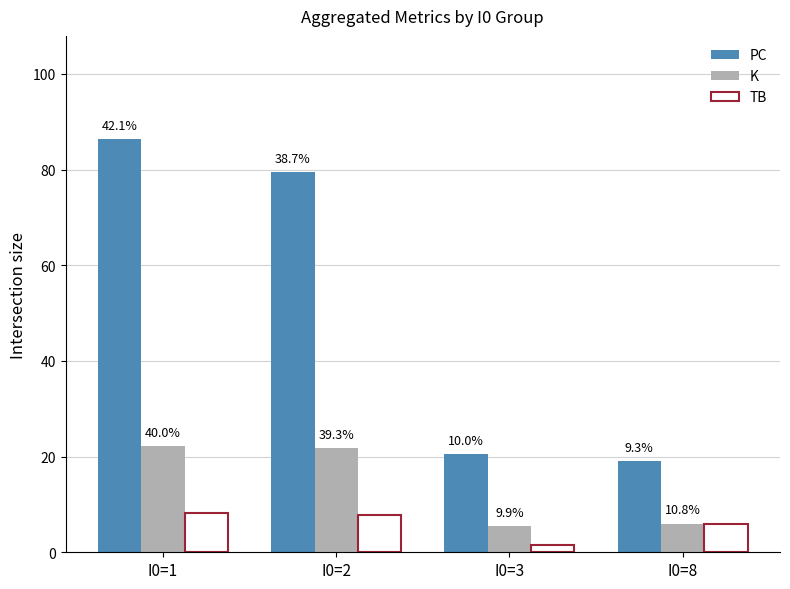

Reading right to left, what are all the values shown in this chart?

PC: I0=8=19.0	I0=3=20.5	I0=2=79.5	I0=1=86.4
K: I0=8=6.0	I0=3=5.5	I0=2=21.8	I0=1=22.2
TB: I0=8=6.0	I0=3=1.5	I0=2=7.8	I0=1=8.3